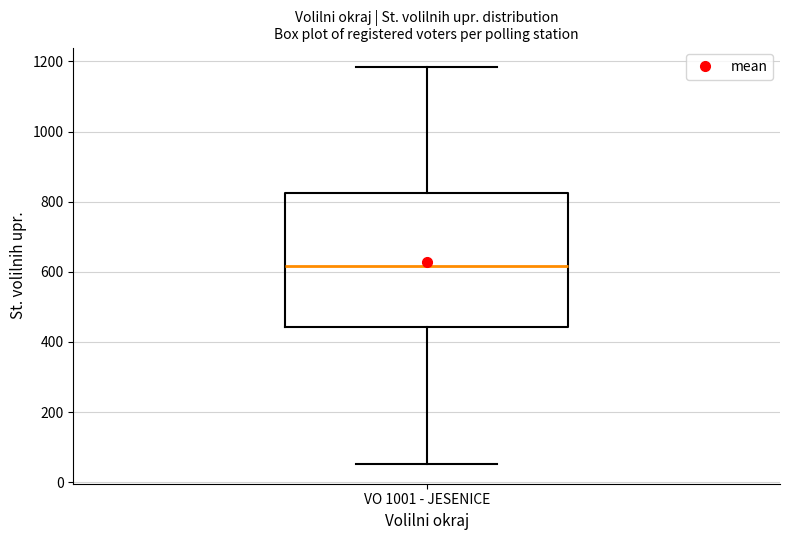

Where does the median line of the box for VO 1001 - JESENICE sit on the y-axis? The values are not printed on the chart, so give them approximately, as read against the axis.

620